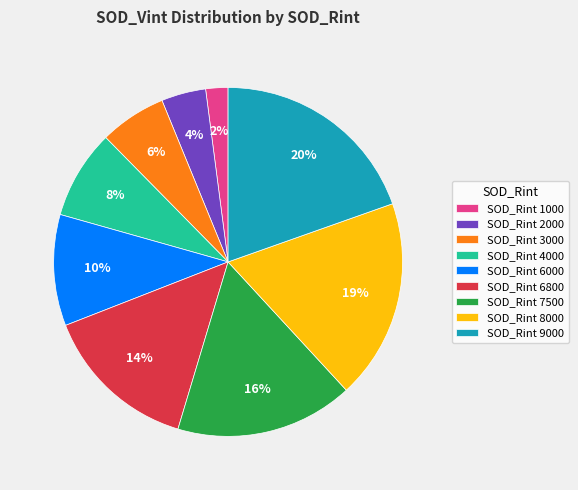

Rank the categories by value from highest to lowest.

SOD_Rint 9000, SOD_Rint 8000, SOD_Rint 7500, SOD_Rint 6800, SOD_Rint 6000, SOD_Rint 4000, SOD_Rint 3000, SOD_Rint 2000, SOD_Rint 1000